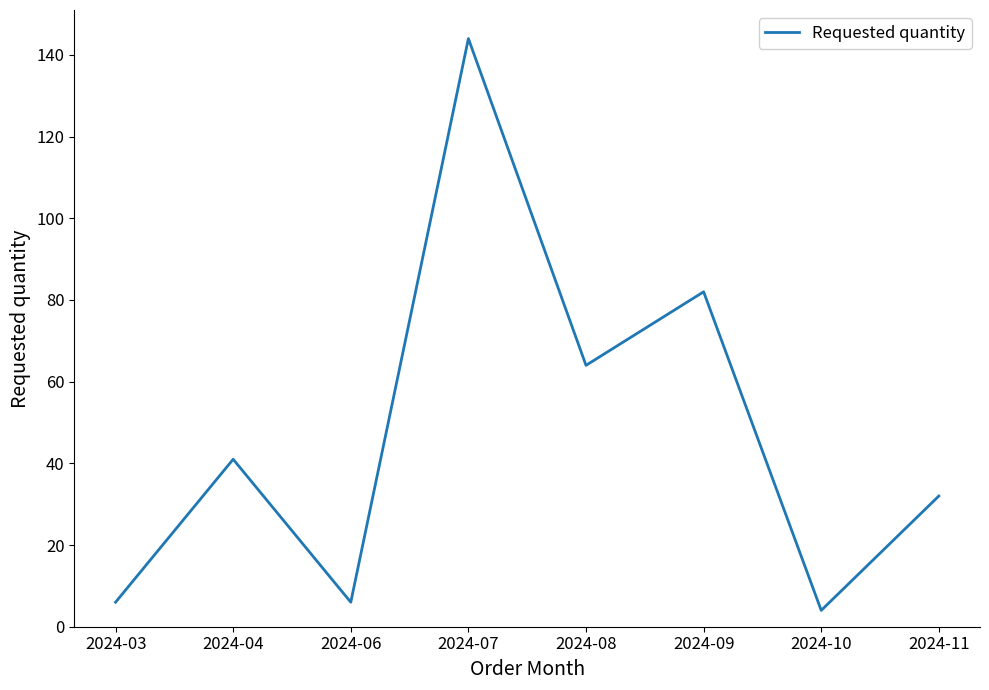

How many categories are shown in the chart?

8